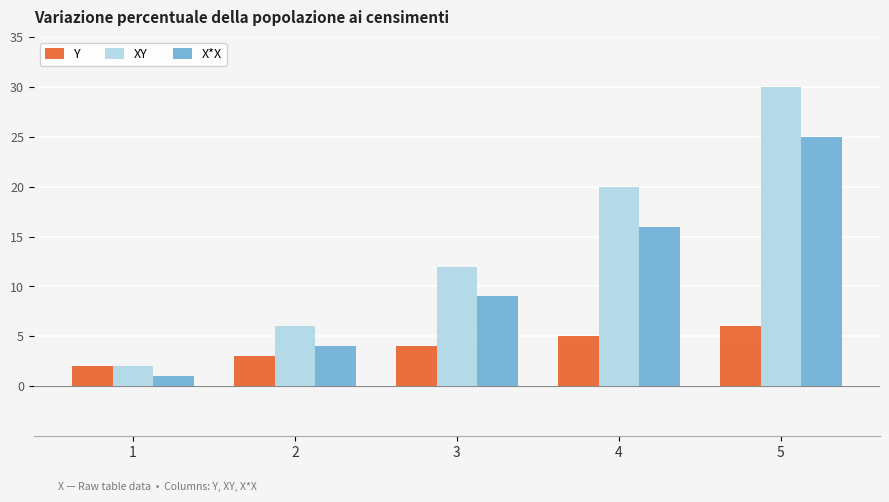

Reading right to left, list all the values displayed in this chart.

Y: 6	5	4	3	2
XY: 30	20	12	6	2
X*X: 25	16	9	4	1